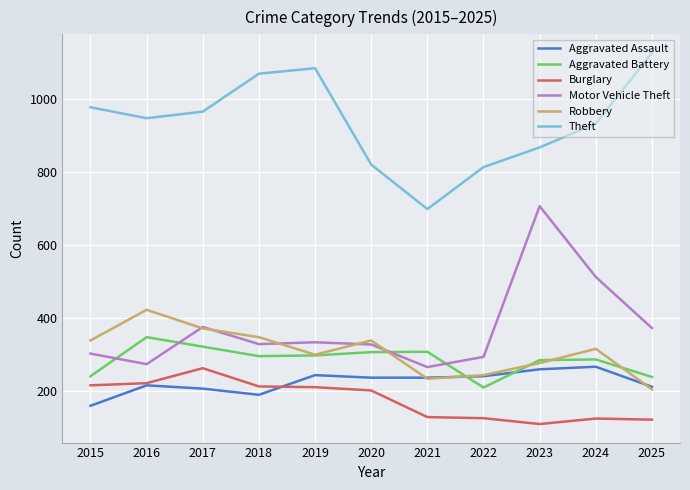

Where does the Burglary series first go above 202?

2015